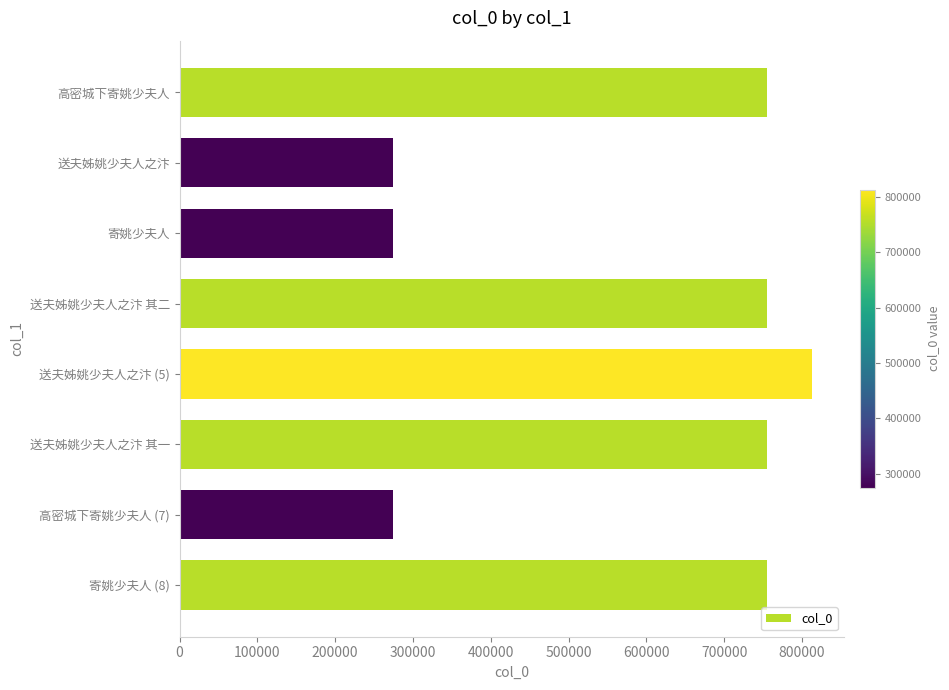

True or false: the data shows 74959 at 送夫姊姚少夫人之汴.

False